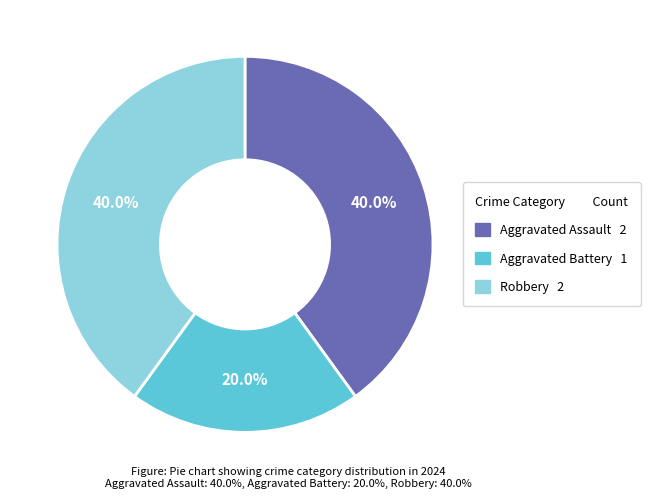

Which category has the smallest portion of the pie?

Aggravated Battery